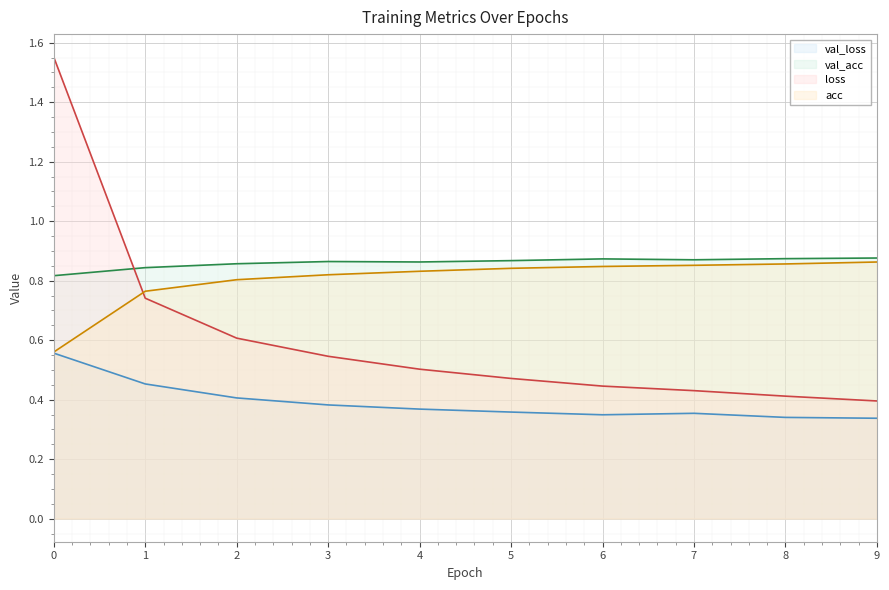

Reading right to left, transcribe all the data shown in this chart.

val_loss line: 0.3	0.3	0.4	0.3	0.4	0.4	0.4	0.4	0.5	0.6
val_acc line: 0.9	0.9	0.9	0.9	0.9	0.9	0.9	0.9	0.8	0.8
loss line: 0.4	0.4	0.4	0.4	0.5	0.5	0.5	0.6	0.7	1.6
acc line: 0.9	0.9	0.9	0.8	0.8	0.8	0.8	0.8	0.8	0.6